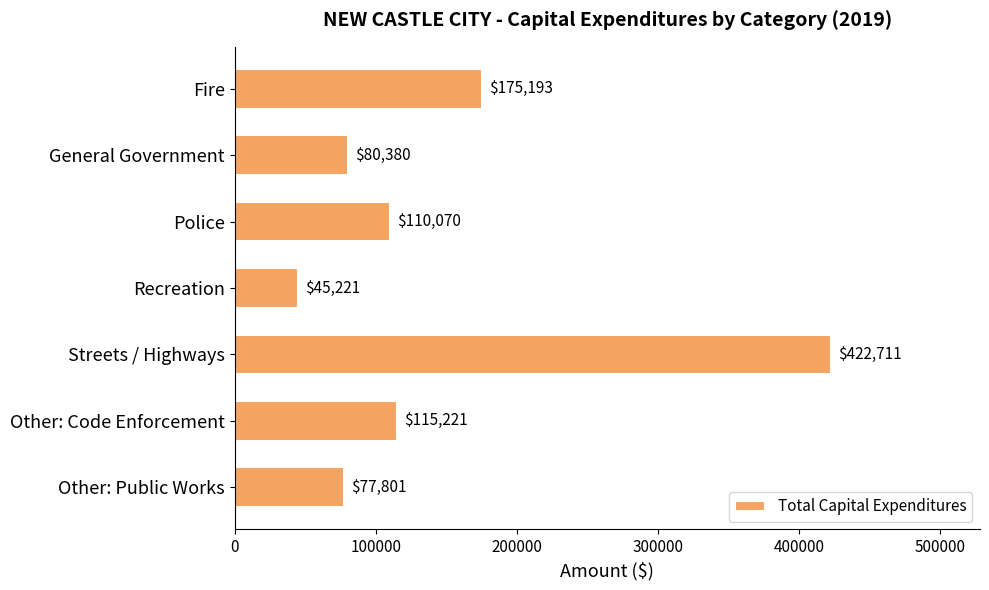

What is the maximum value shown in the chart?

422711